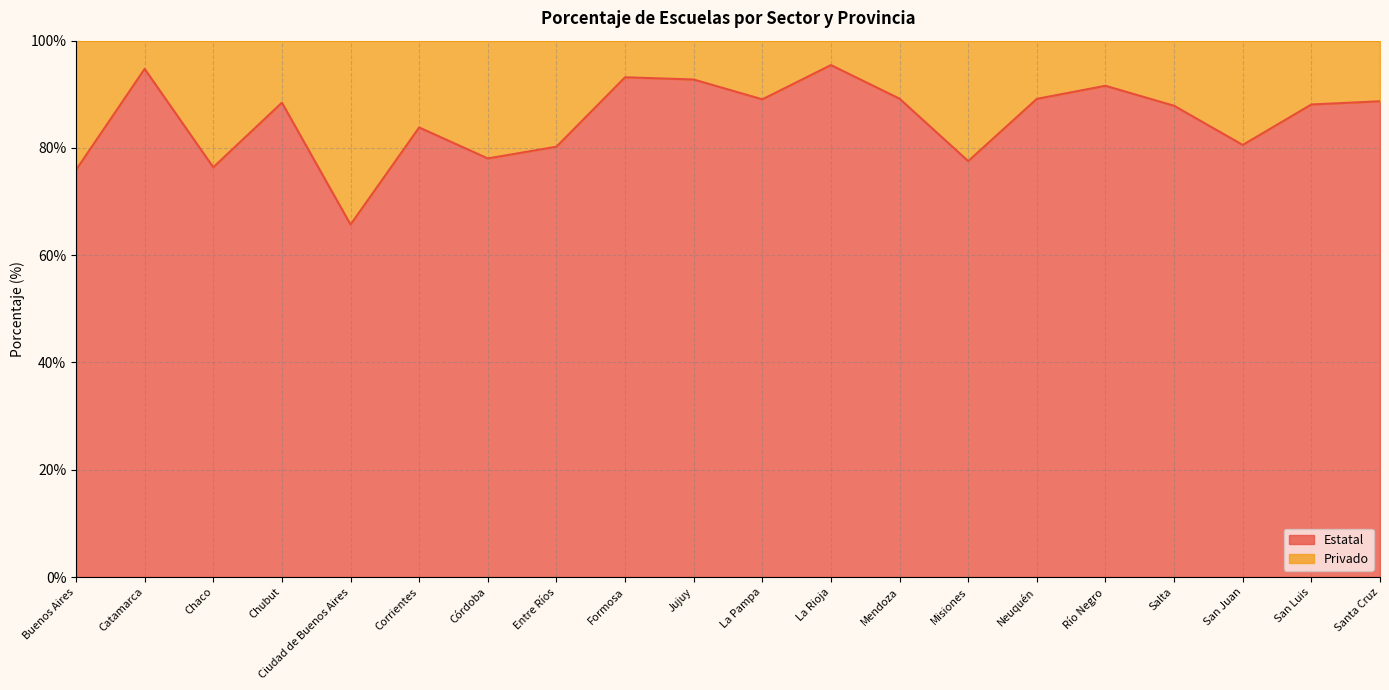

List the labels in order of value, smallest first.

Ciudad de Buenos Aires, Buenos Aires, Chaco, Misiones, Córdoba, Entre Ríos, San Juan, Corrientes, Salta, San Luis, Chubut, Santa Cruz, La Pampa, Neuquén, Mendoza, Río Negro, Jujuy, Formosa, Catamarca, La Rioja